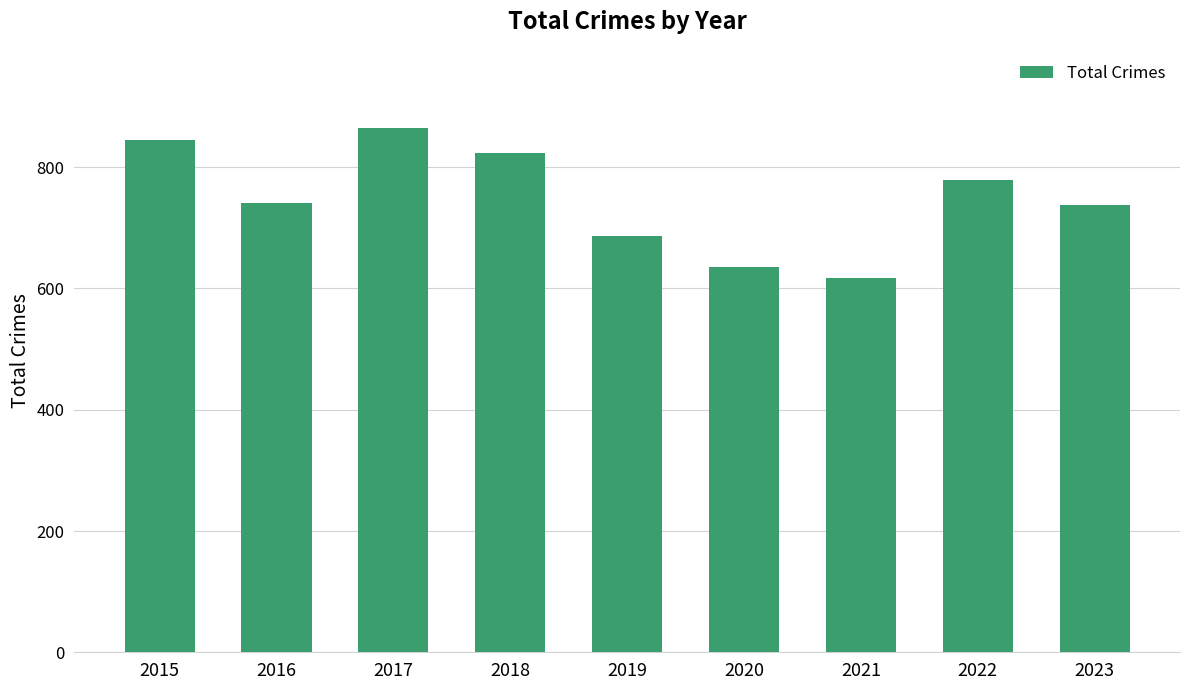

Does the chart contain any negative values?

No